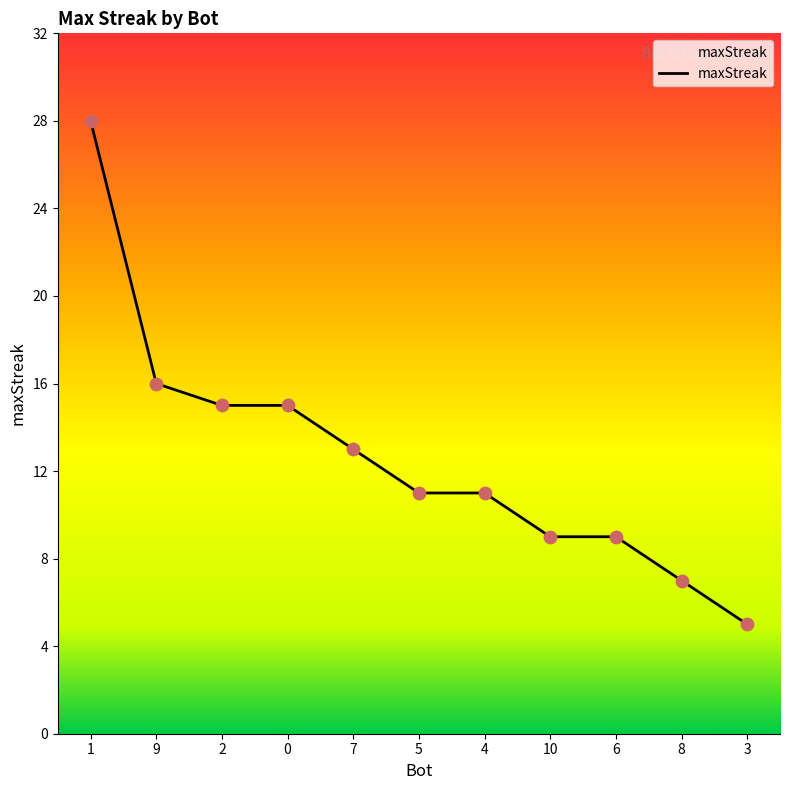

What is the change in value from 9 to 5?

-5